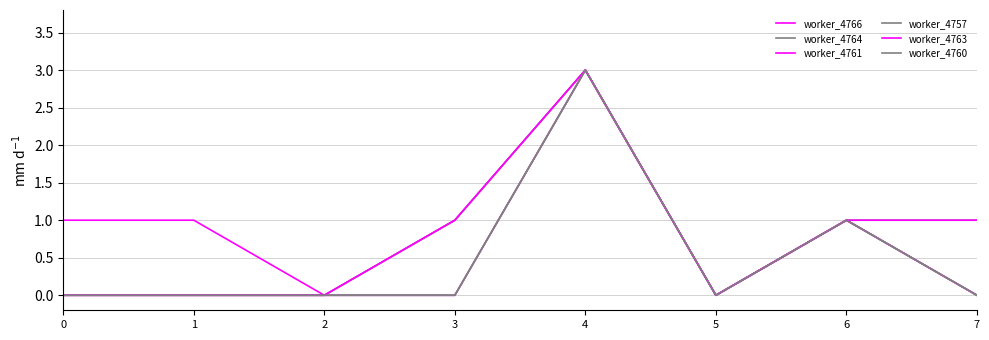

Where is the first local maximum for worker_4757?

4